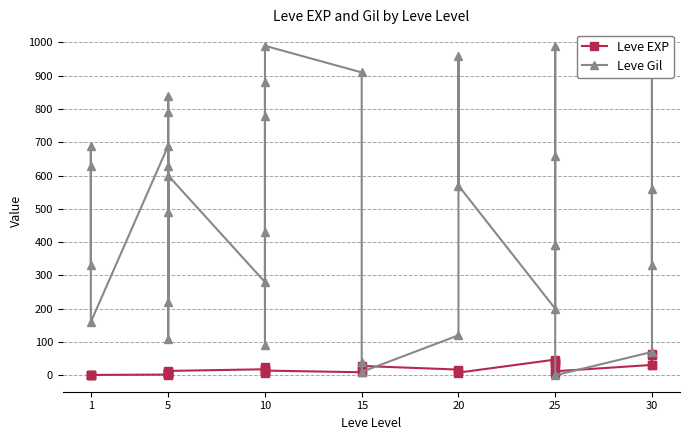

Which series has the largest total across all categories?

Leve Gil